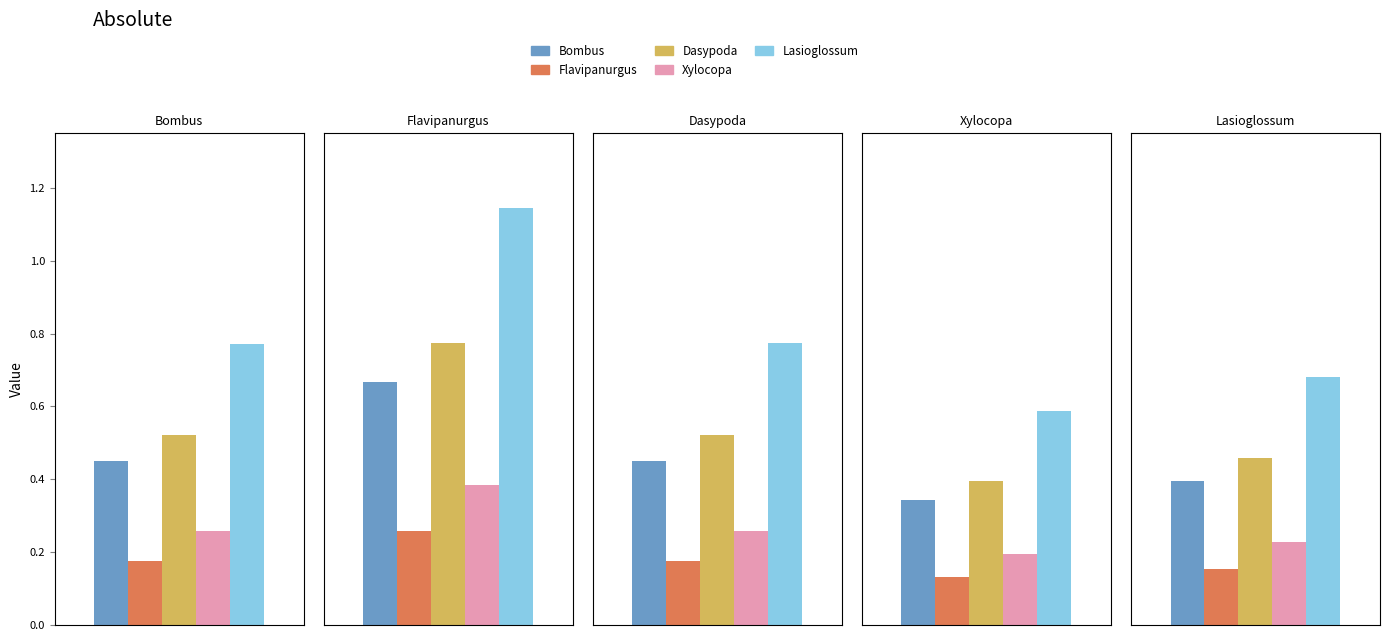

The value of Lasioglossum at Xylocopa is 0.6. True or false?

True